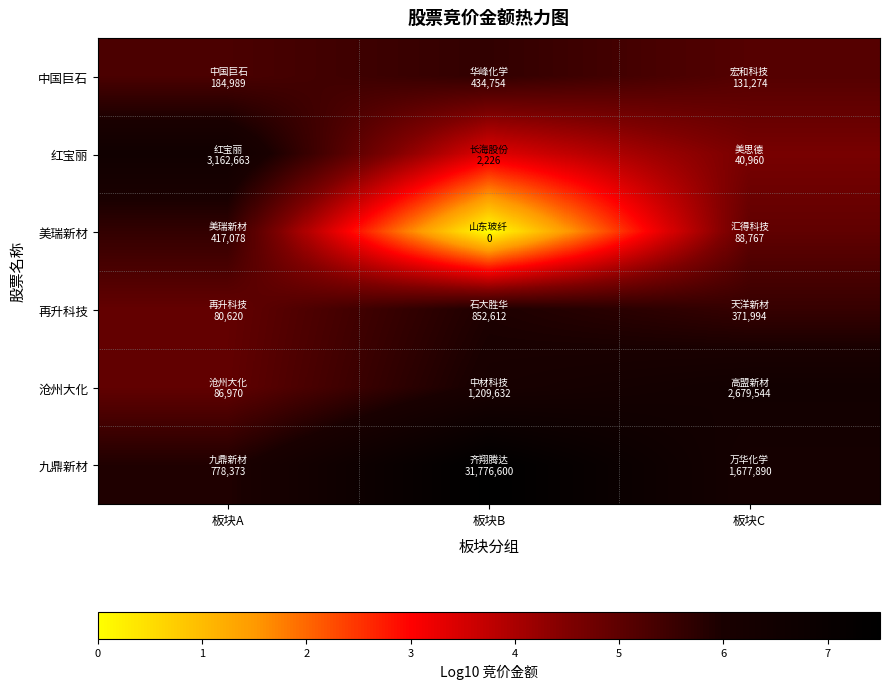

What is the total value across all series at 板块A?

33.1